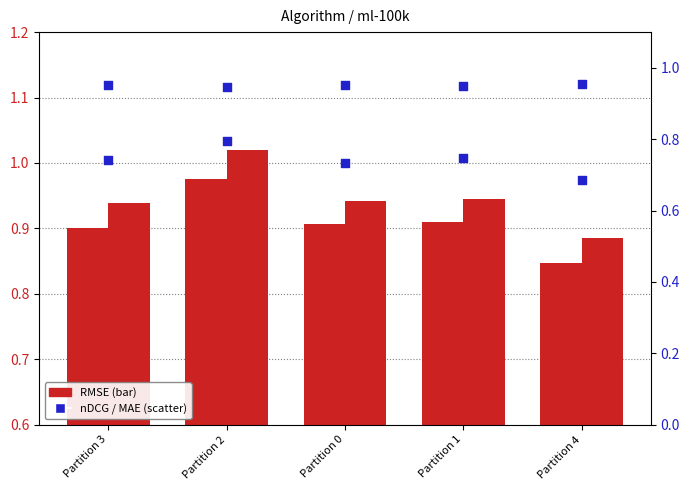

At which category is the sum across all series the highest?

Partition 2